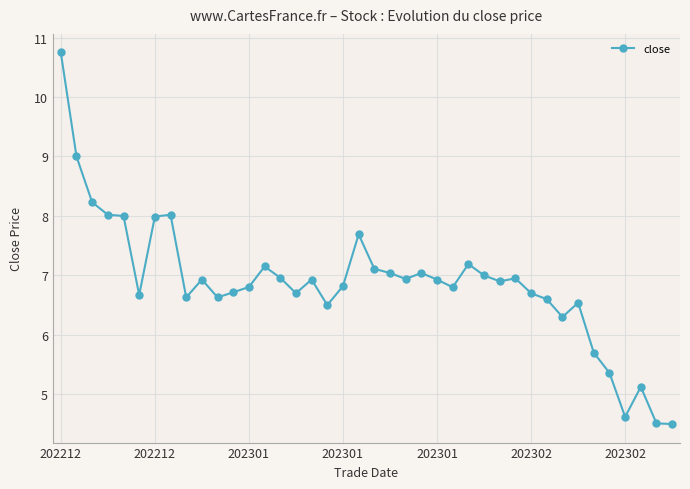

True or false: there are more than 1 points higher than both neighbors.

True